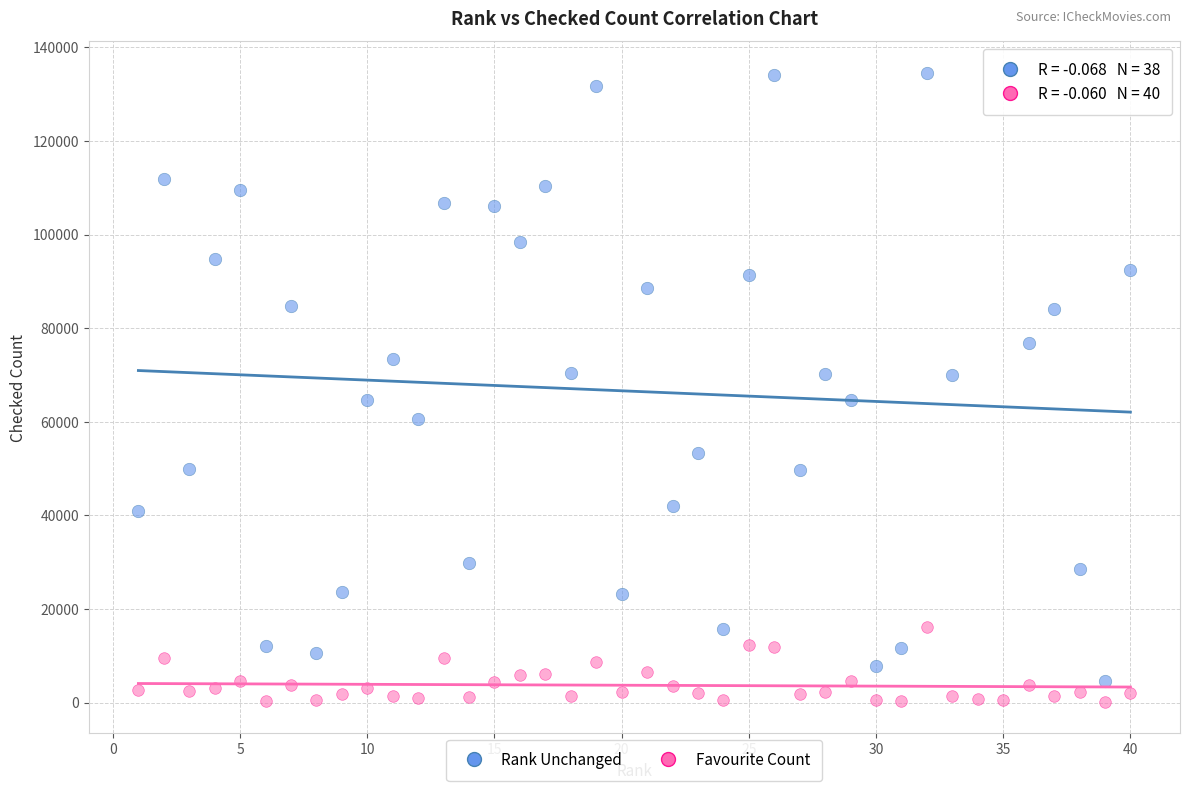

What are all the series names shown in the legend?

Rank Unchanged, Favourite Count